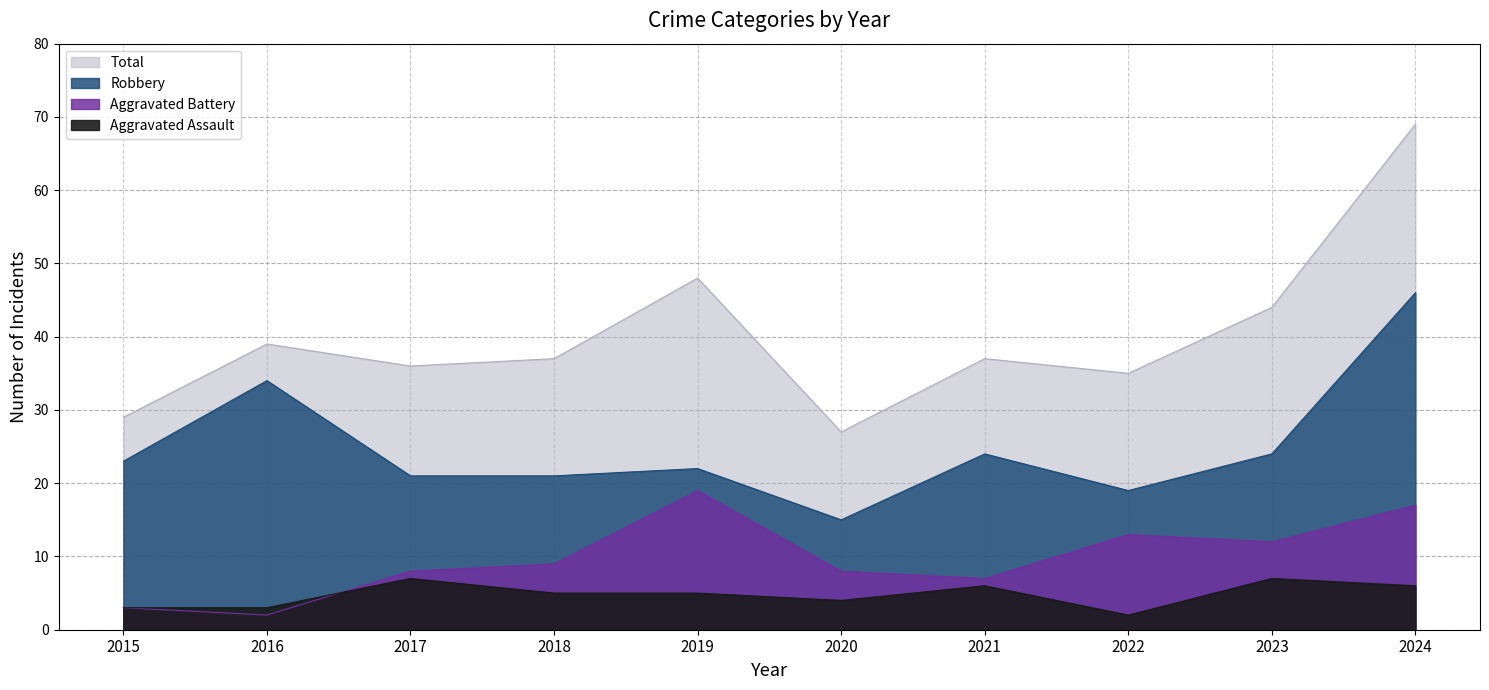

What are all the series names shown in the legend?

Aggravated Assault, Aggravated Battery, Robbery, Total